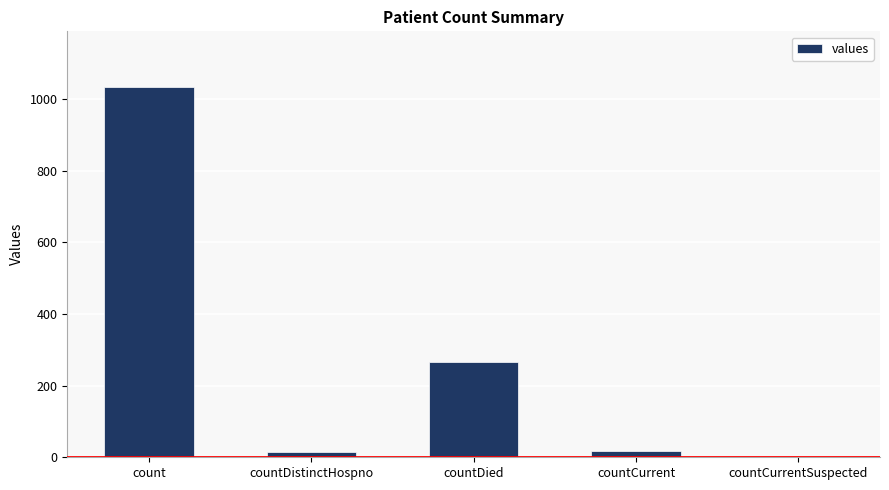

What is the maximum value shown in the chart?

1034